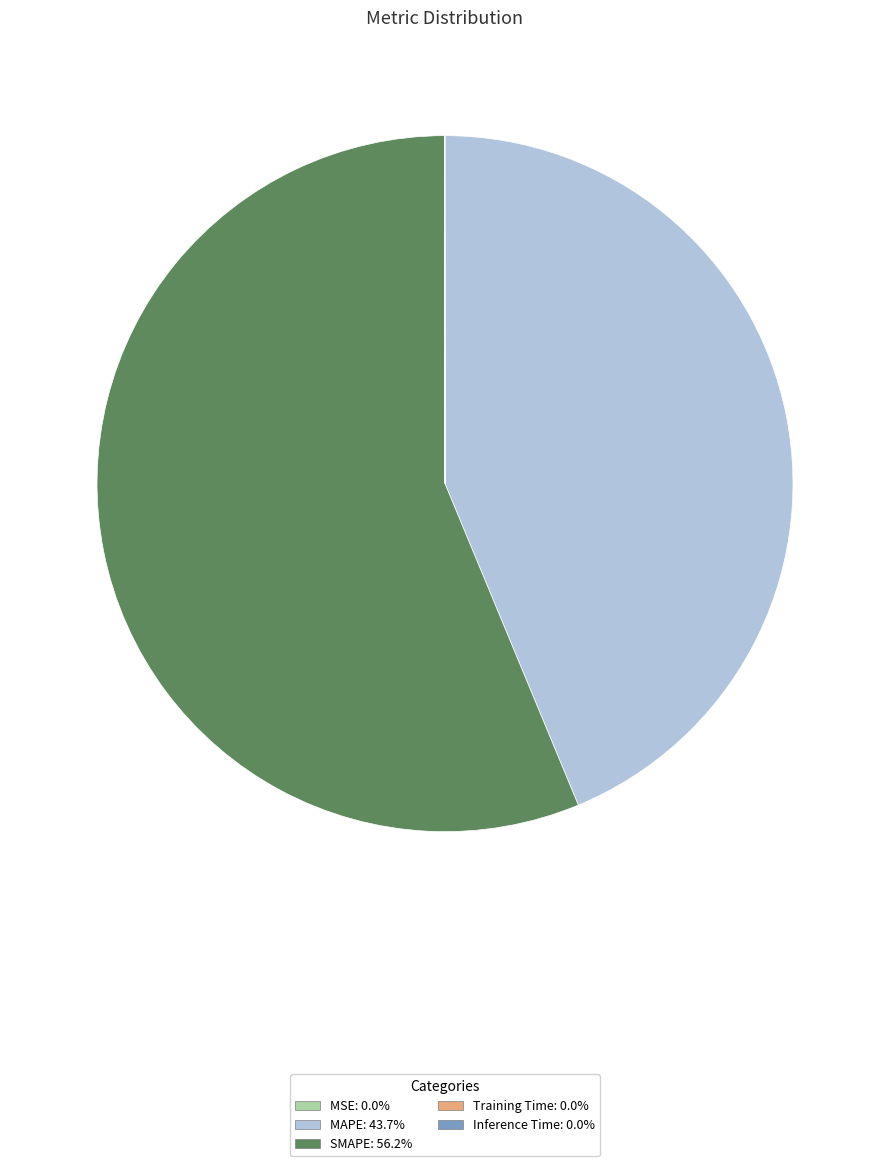

What is the largest slice in the pie chart?

SMAPE